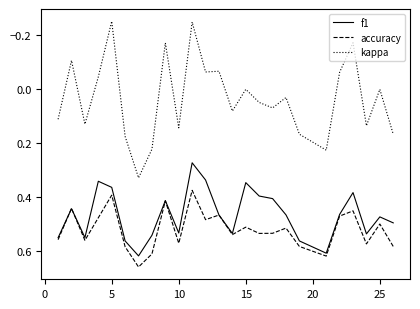

True or false: kappa and f1 cross at least once.

False